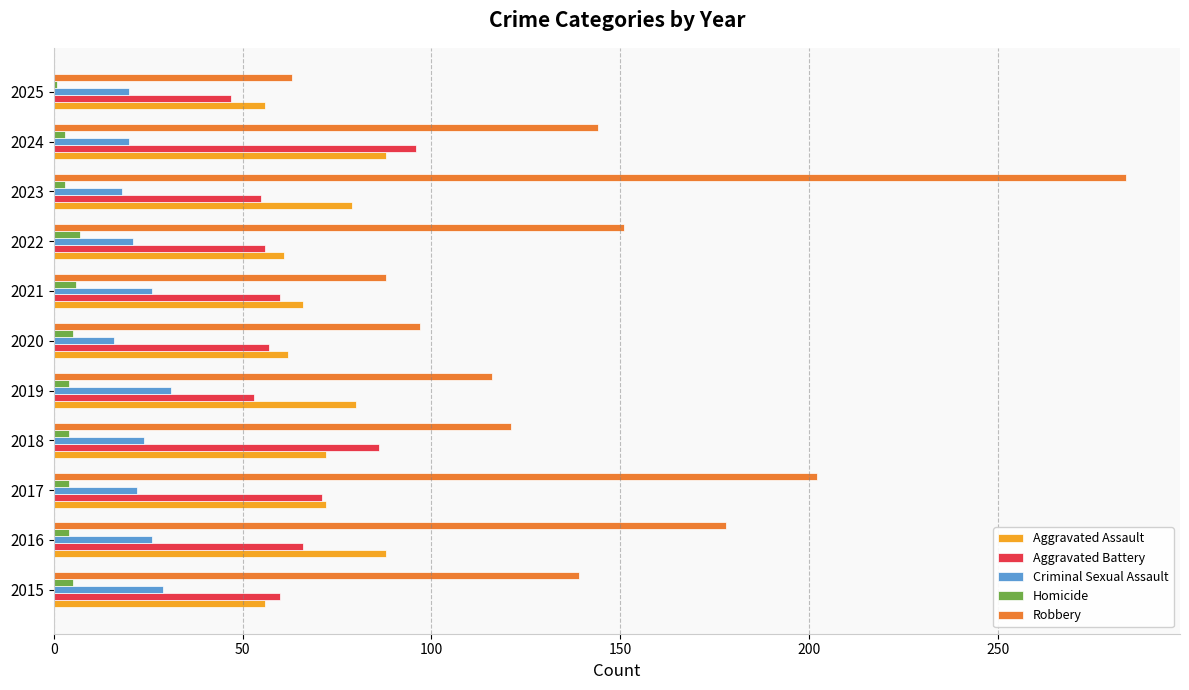

What is the average value of the Homicide series?

4